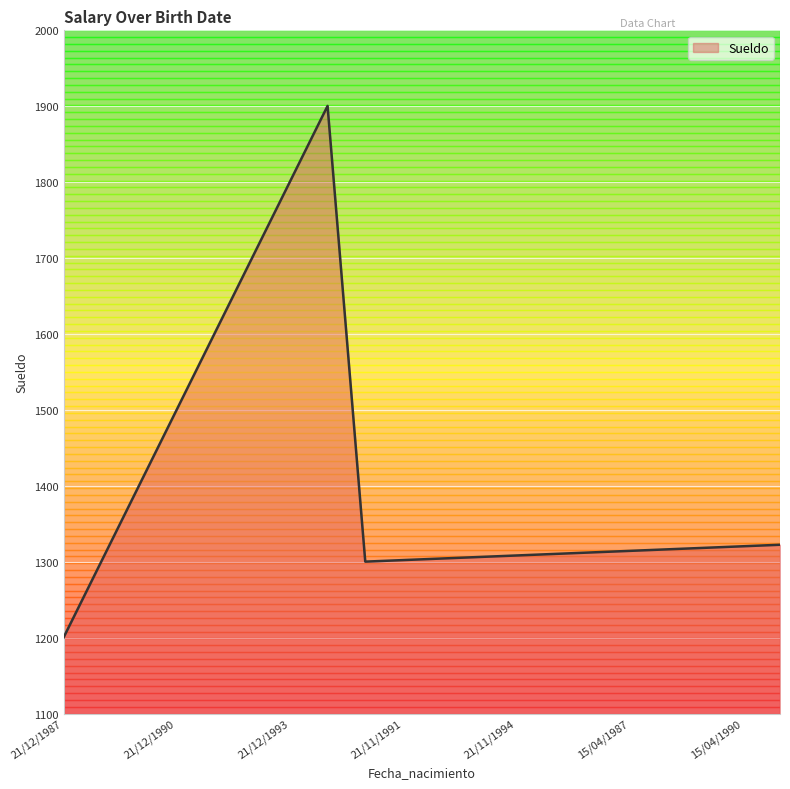

What is the greatest value displayed?

1900.4